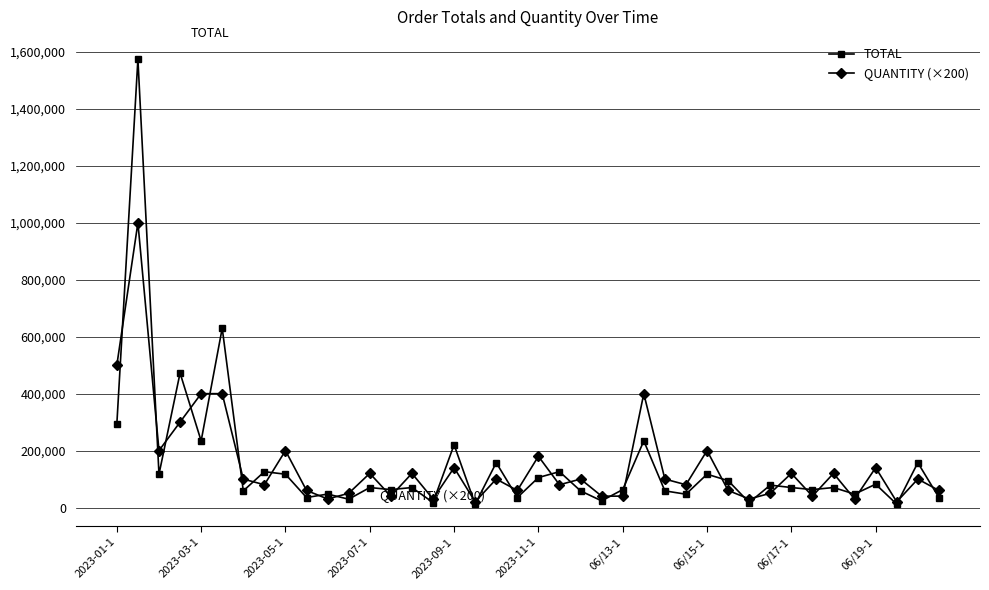

What is the greatest value displayed?

1575000